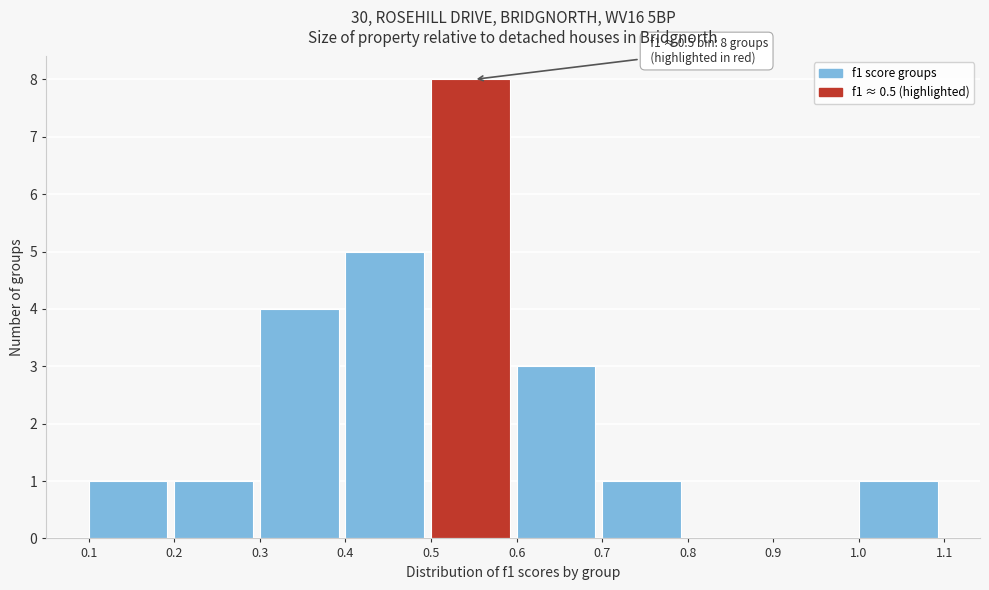

Over which range of the x-axis is the bar tallest?

0.5 to 0.6